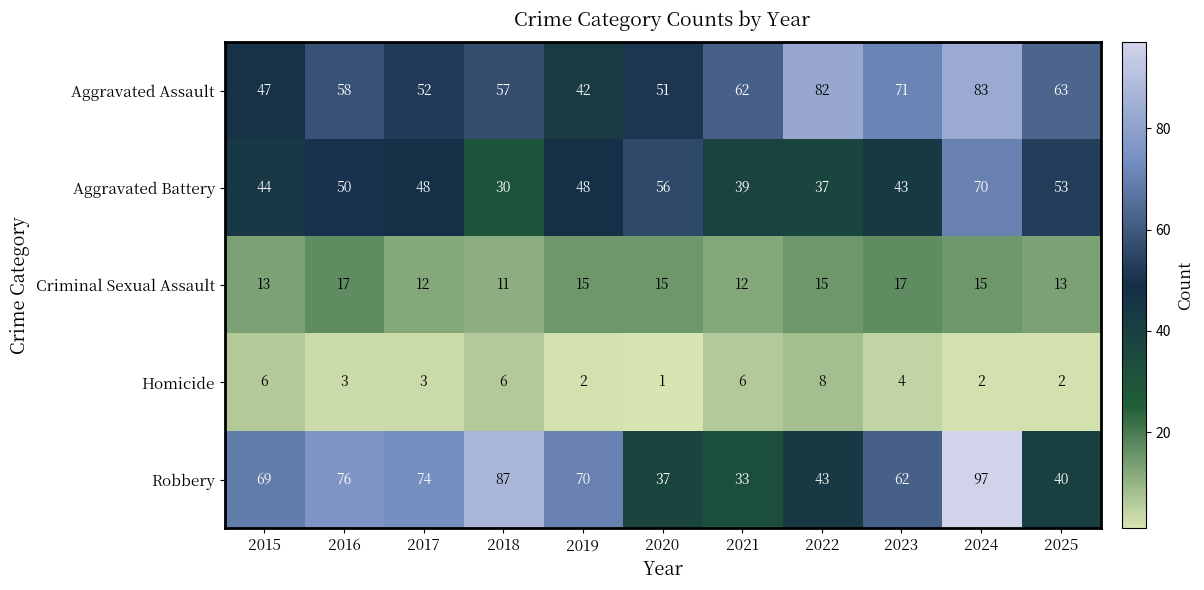

The Homicide series shows 1 at 2024. True or false?

False